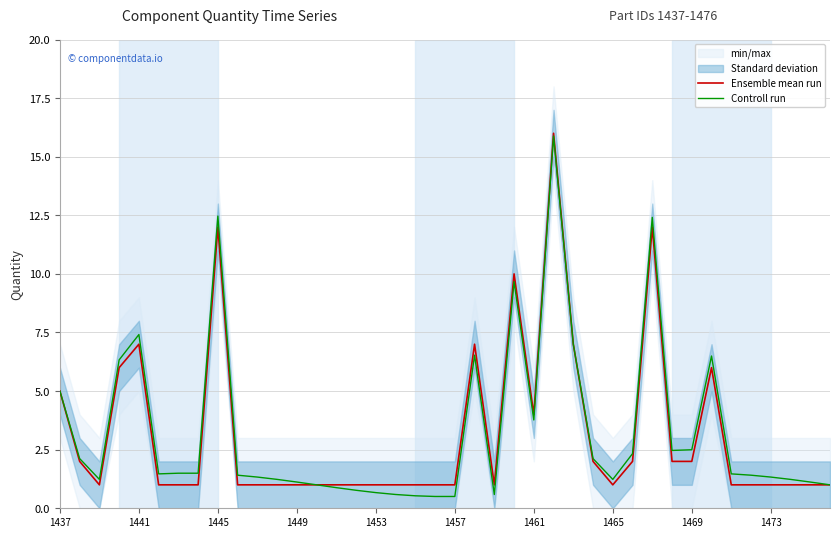

What is the lowest value of the Controll run series?

0.5